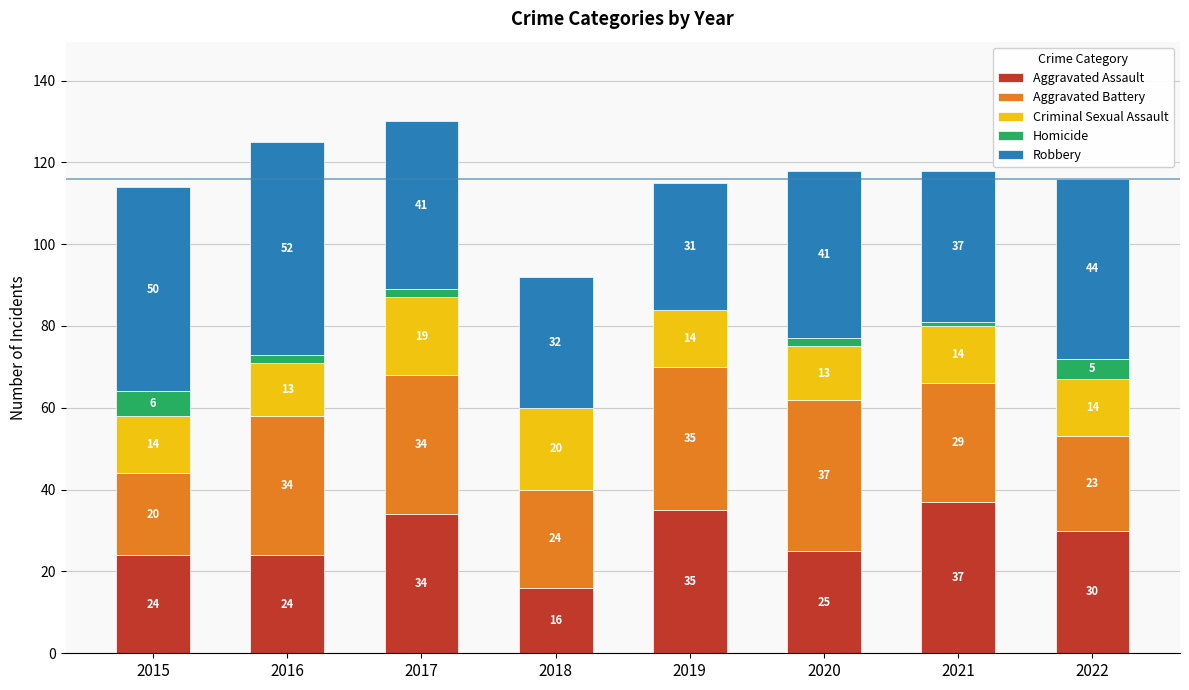

What is the sum of the Aggravated Assault values at 2015 and 2020?

49